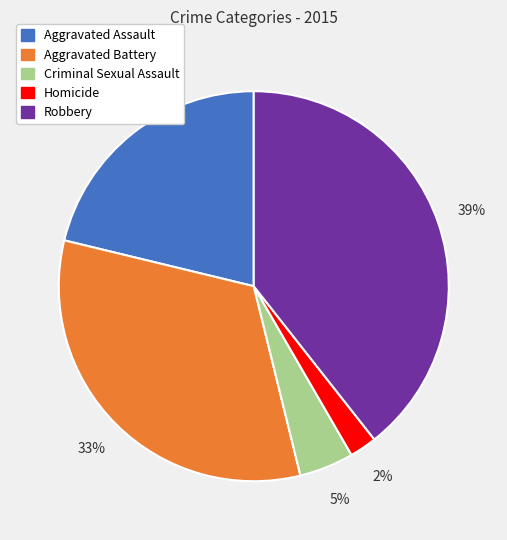

Count the number of slices in the pie.

5